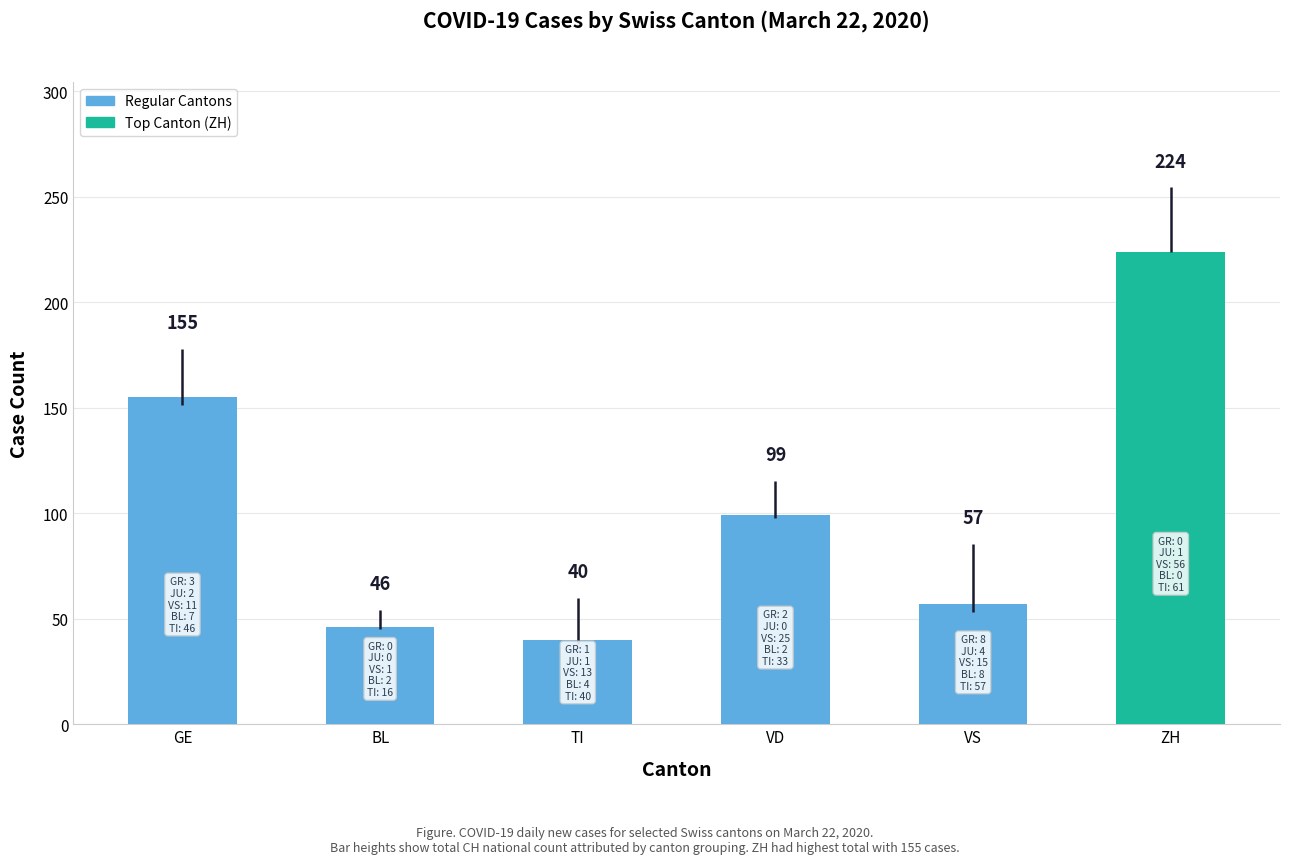

Between BL and VS, which series saw the biggest shift?

TI